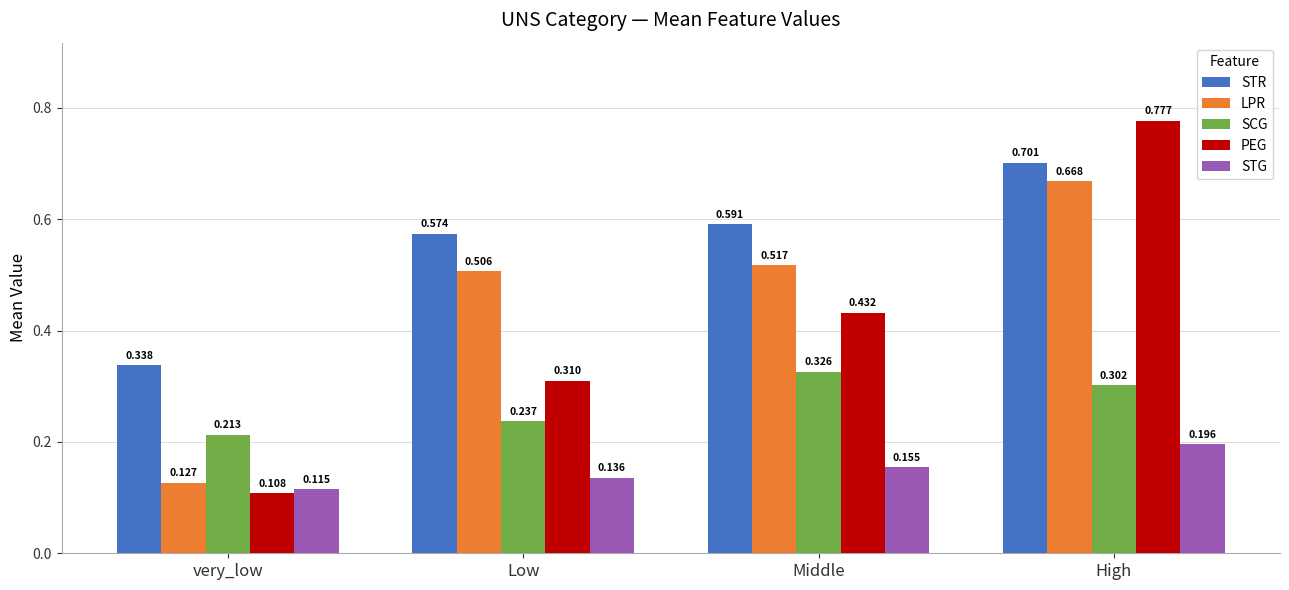

Between very_low and Middle, which series saw the biggest shift?

LPR